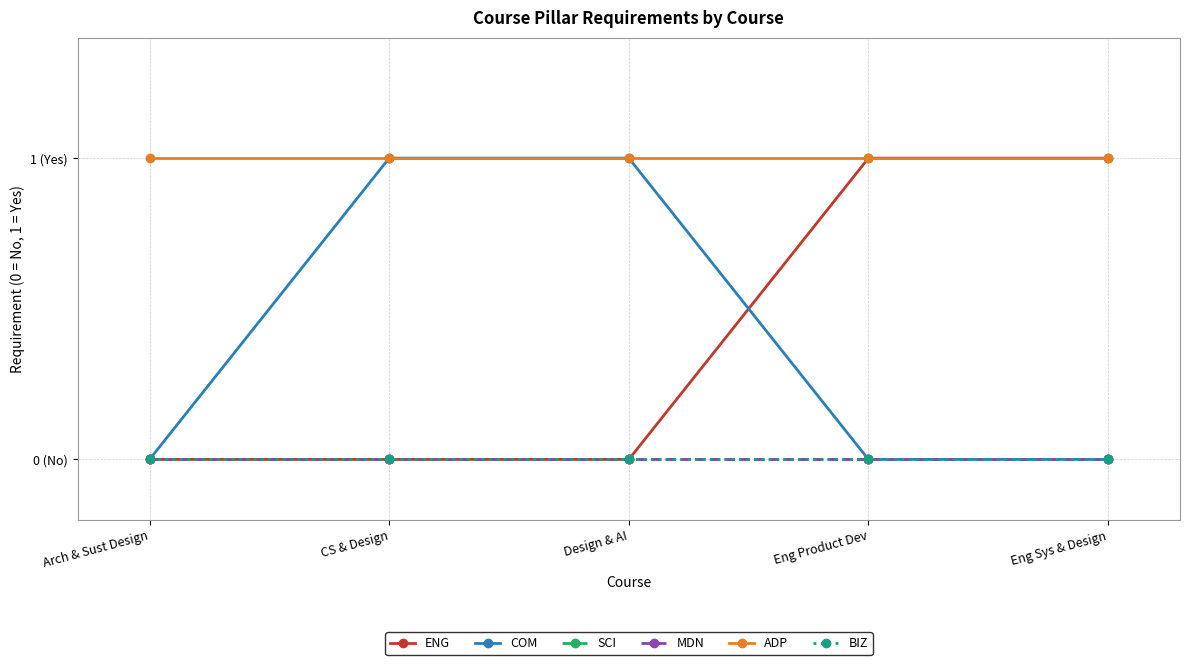

Does the chart display data point markers on the line(s)?

Yes